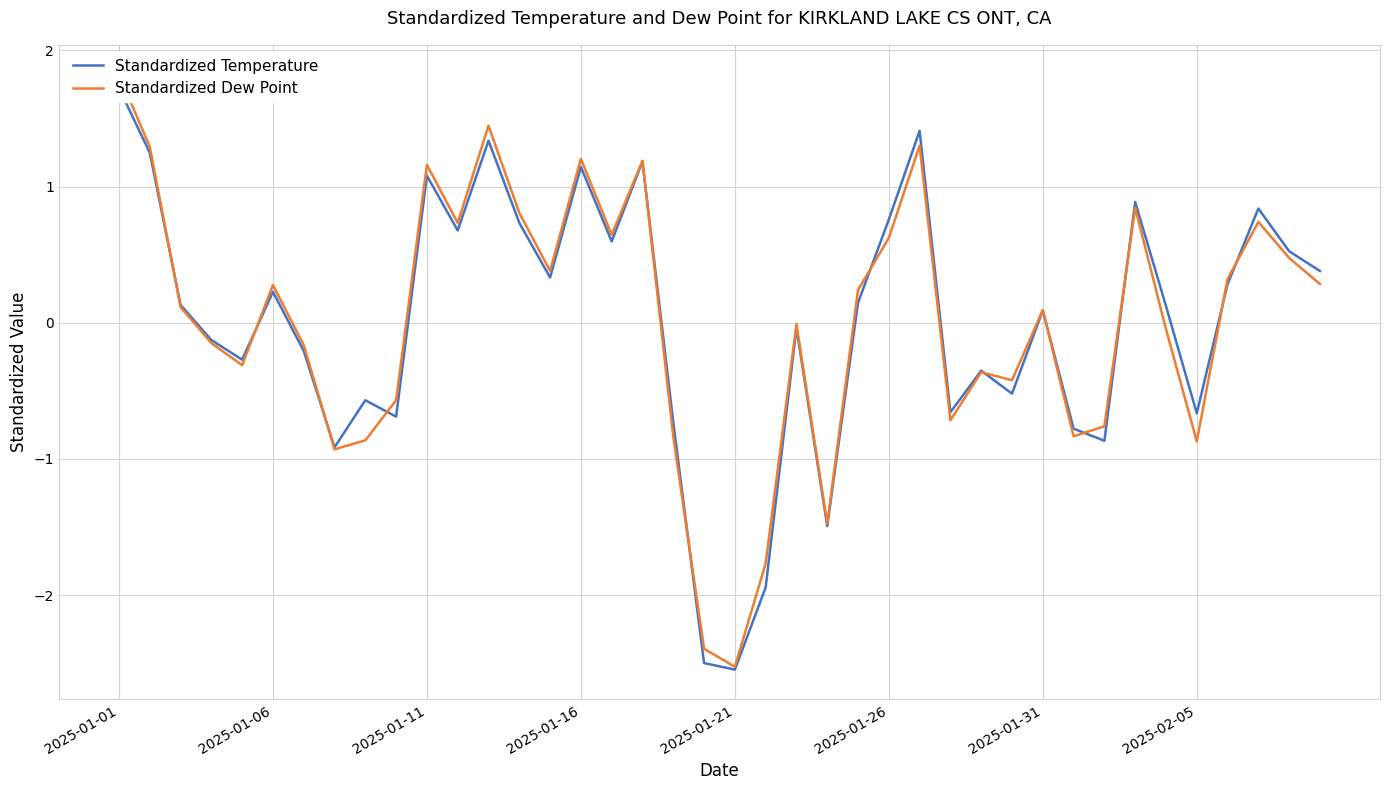

What position from the right is 9?

31